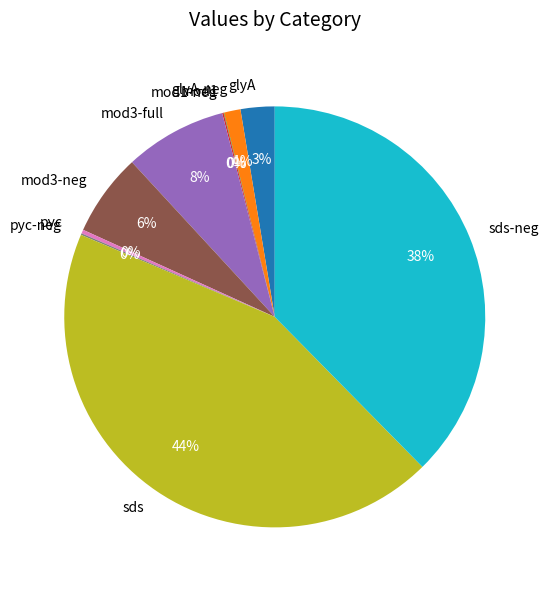

To the nearest percent, what is the average slice percentage?

10%